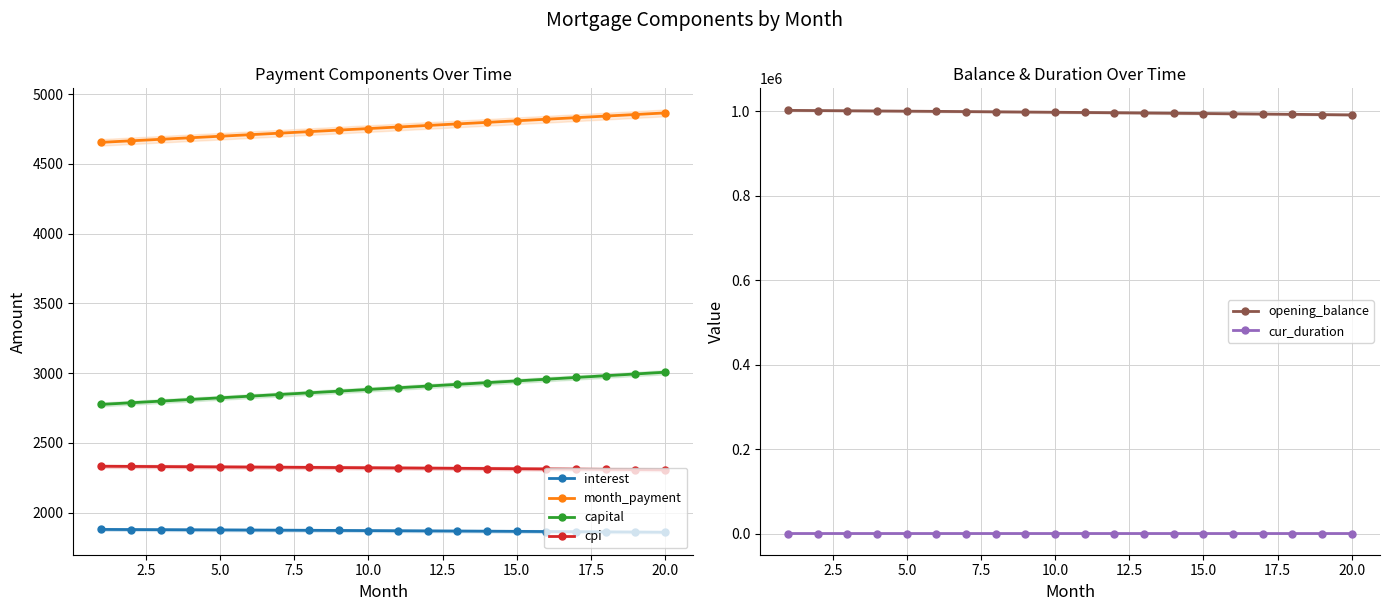

What is the maximum value for opening_balance?

1002333.3